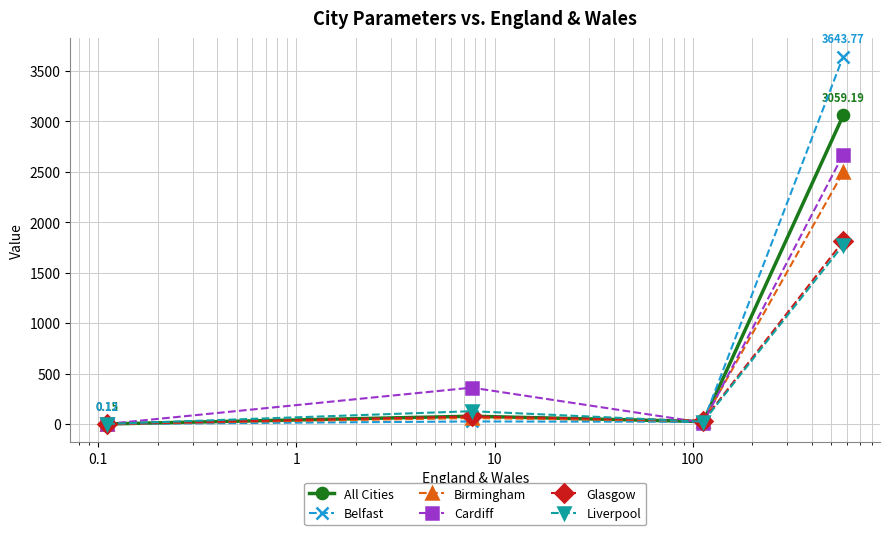

How many interior local peaks does the Cardiff series have?

1